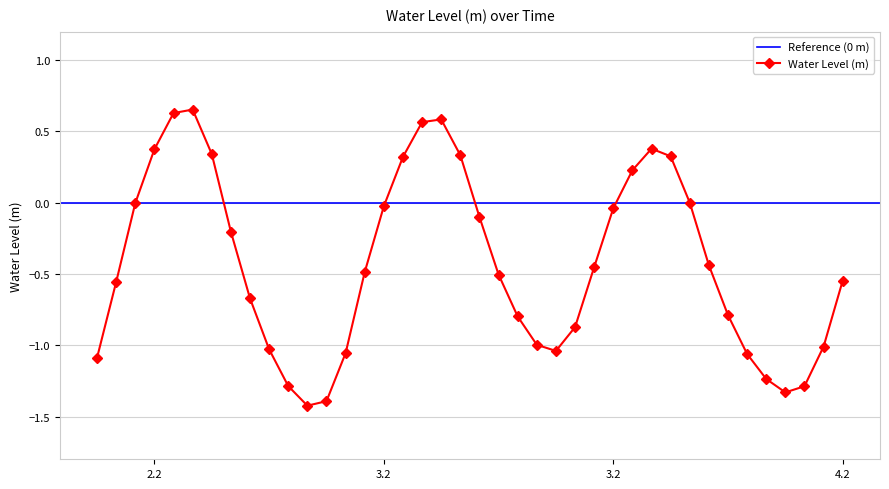

Which label corresponds to the largest value in the chart?

2024-02-02 23:00:00